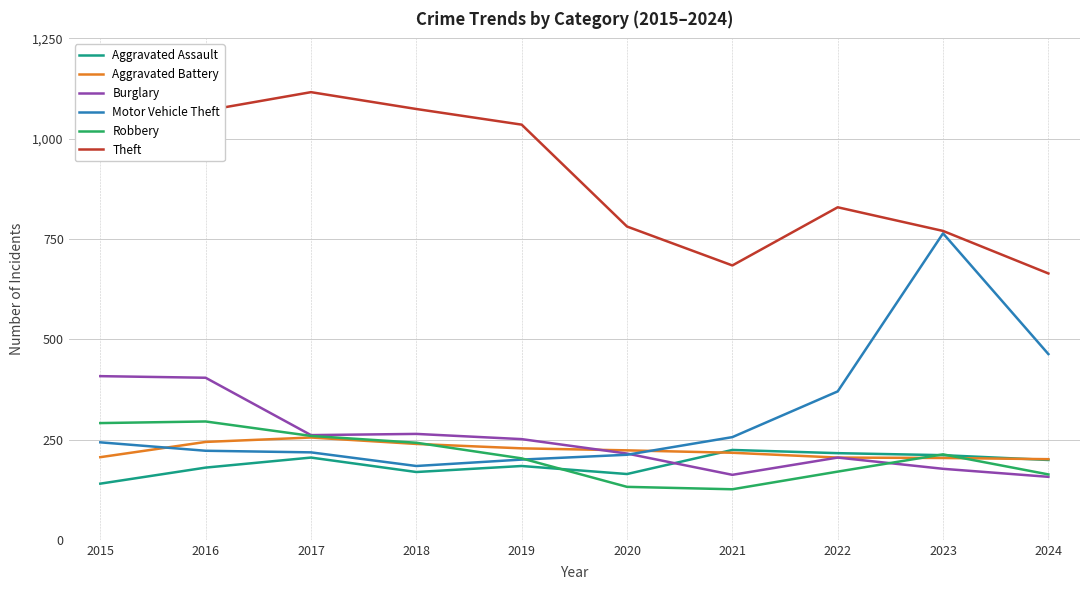

What is the sum of all Theft values?

9035